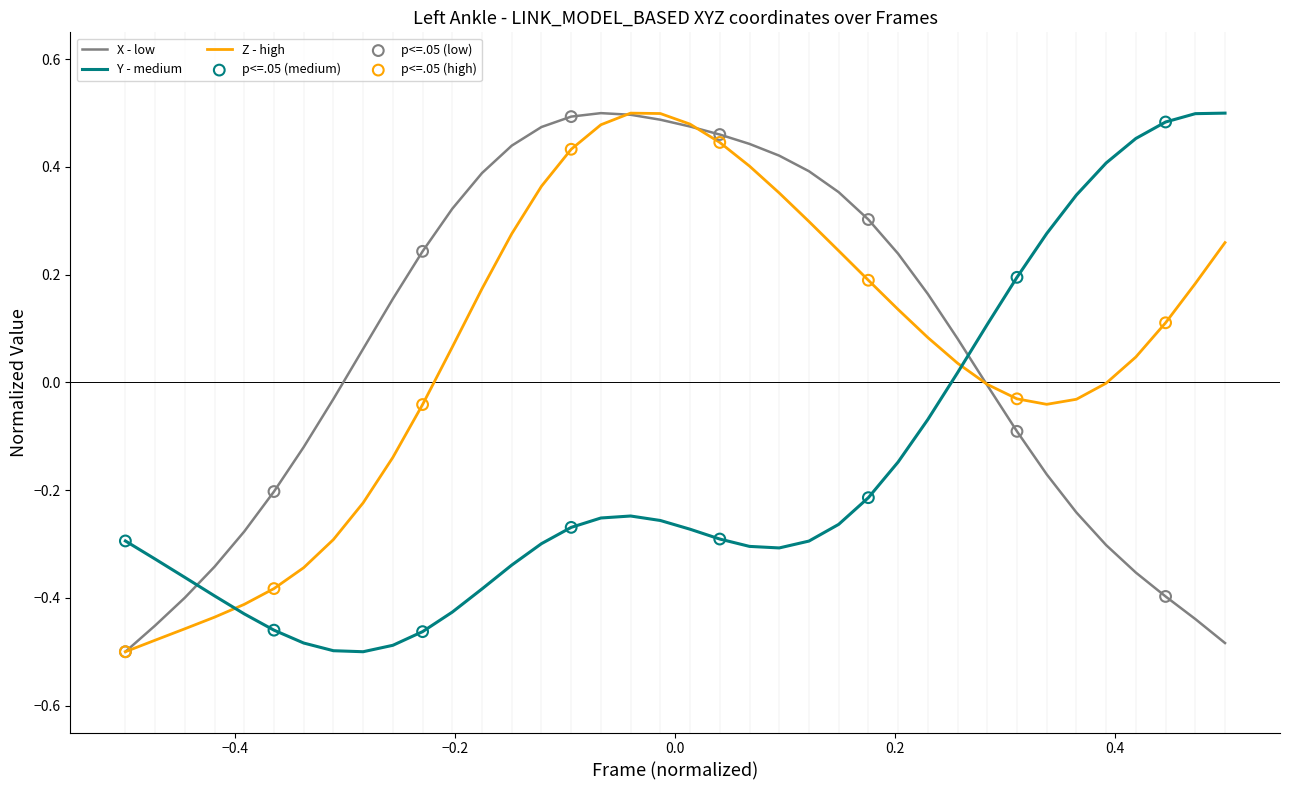

After their last crossing, which series has the higher values: X - low or Y - medium?

Y - medium